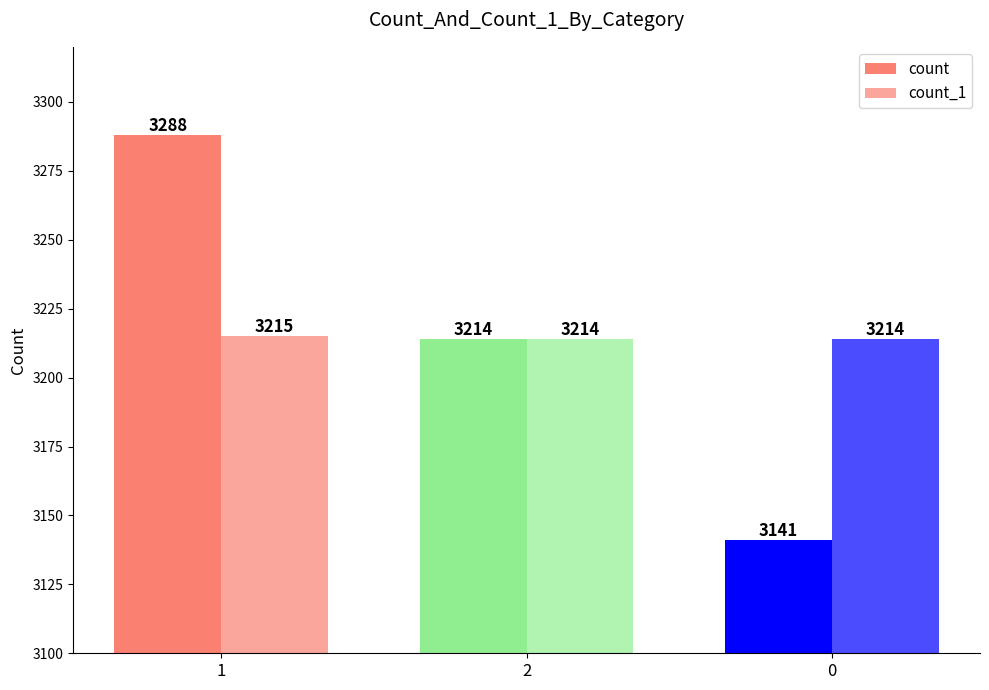

What is the sum of the count_1 values at 2 and 1?

6429